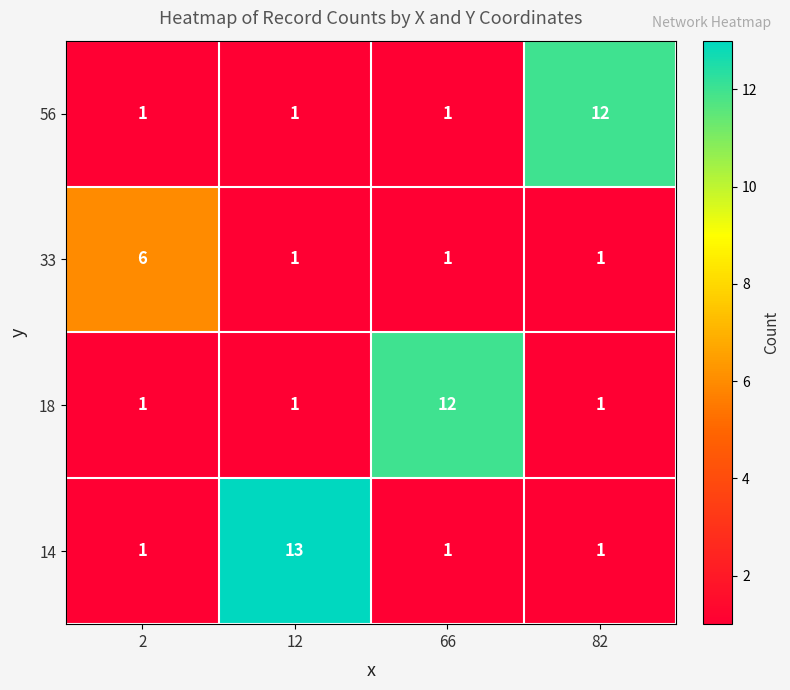

What is the smallest value displayed?

1